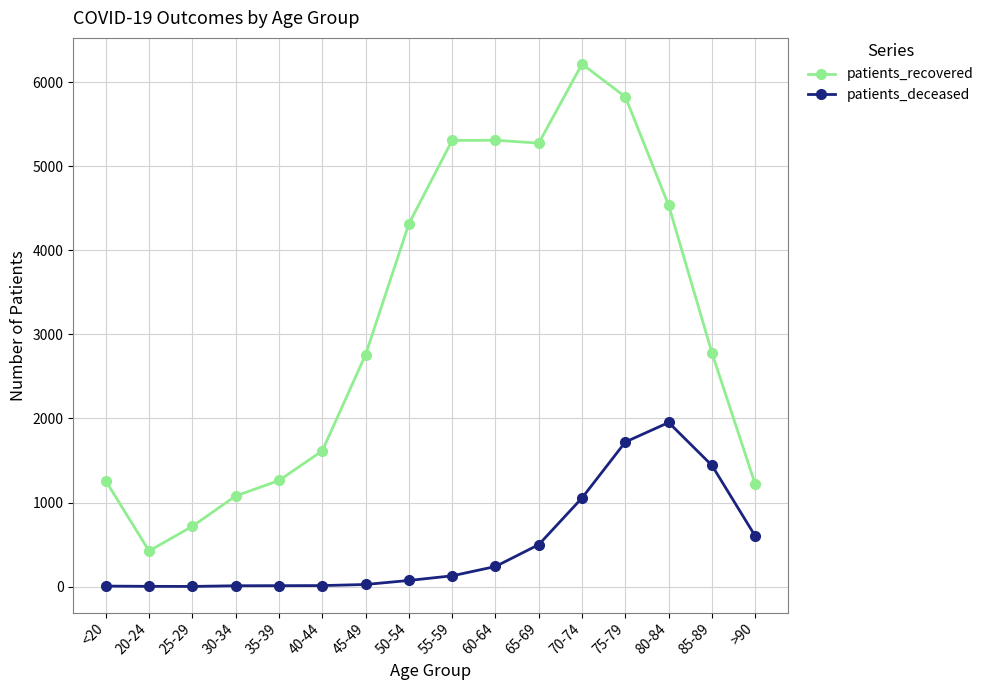

What are all the series names shown in the legend?

patients_recovered, patients_deceased